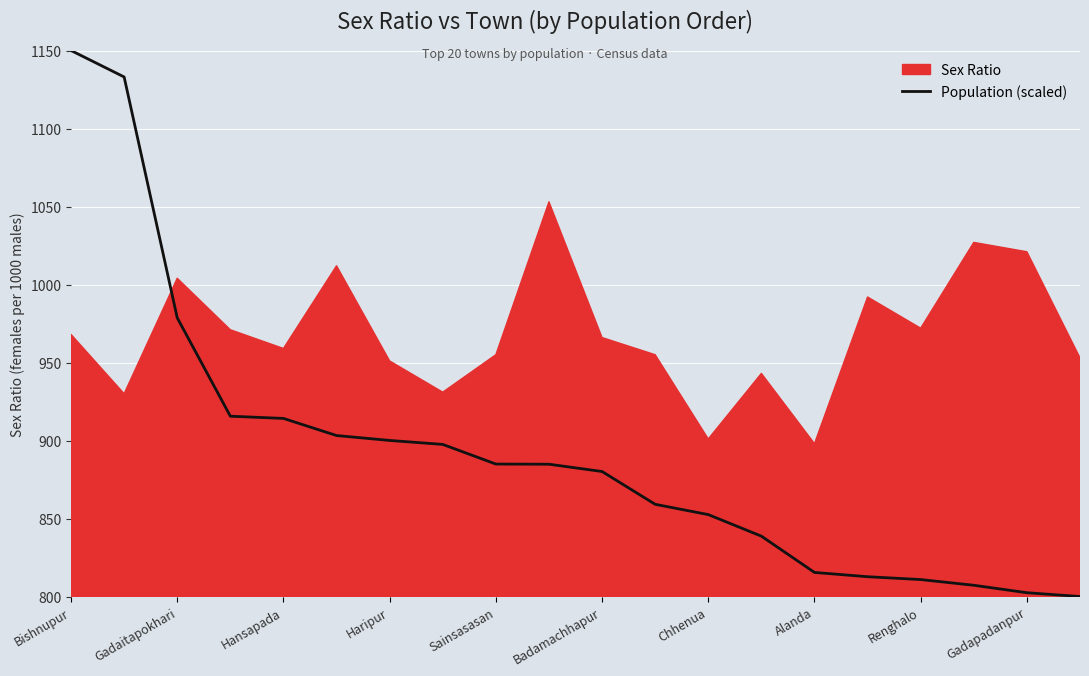

Which category has the highest value across all series?

Bishnupur